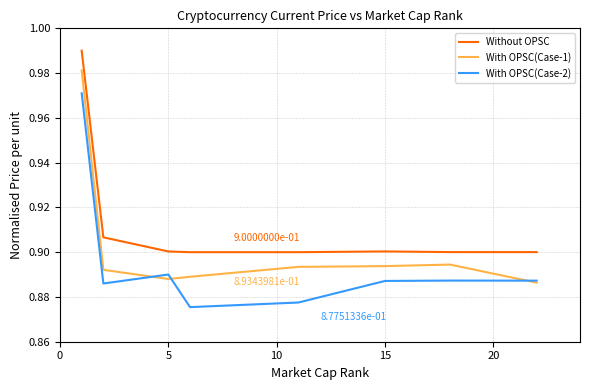

Rank the series by their average value, from lowest to highest.

With OPSC(Case-2), With OPSC(Case-1), Without OPSC